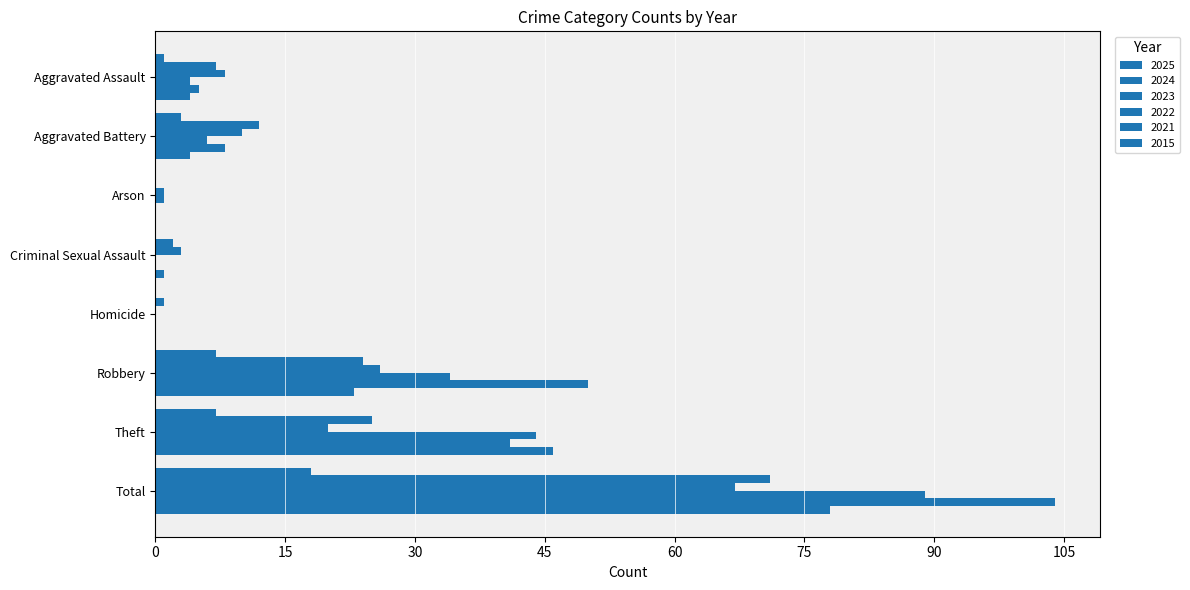

What is the sum of the 2024 values at Arson and Homicide?

1